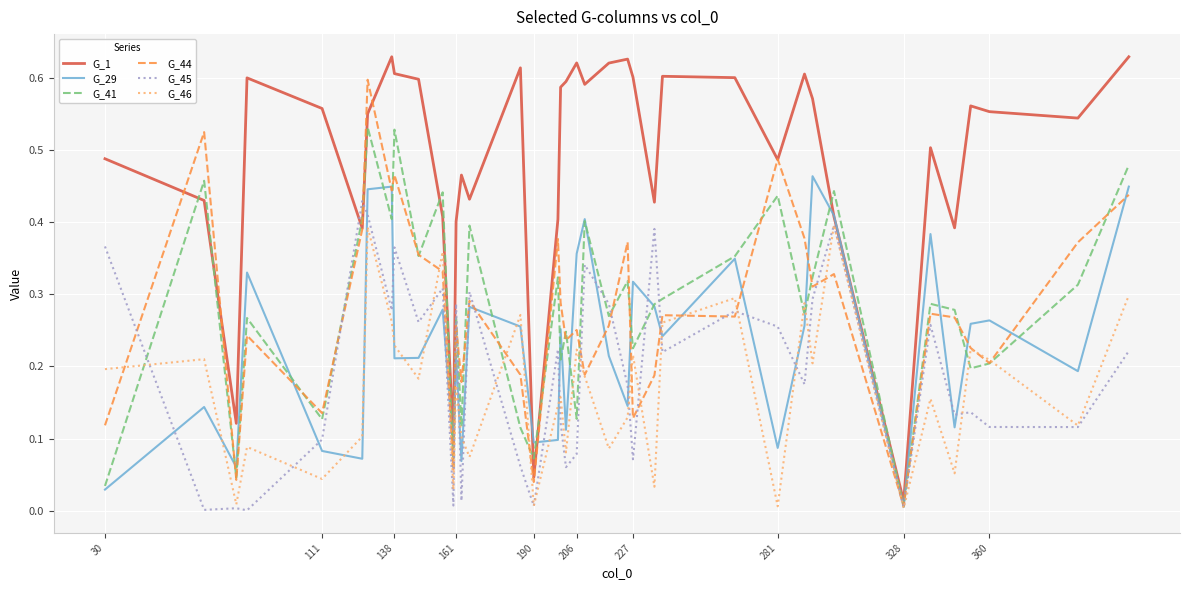

Which series has the largest total across all categories?

G_1